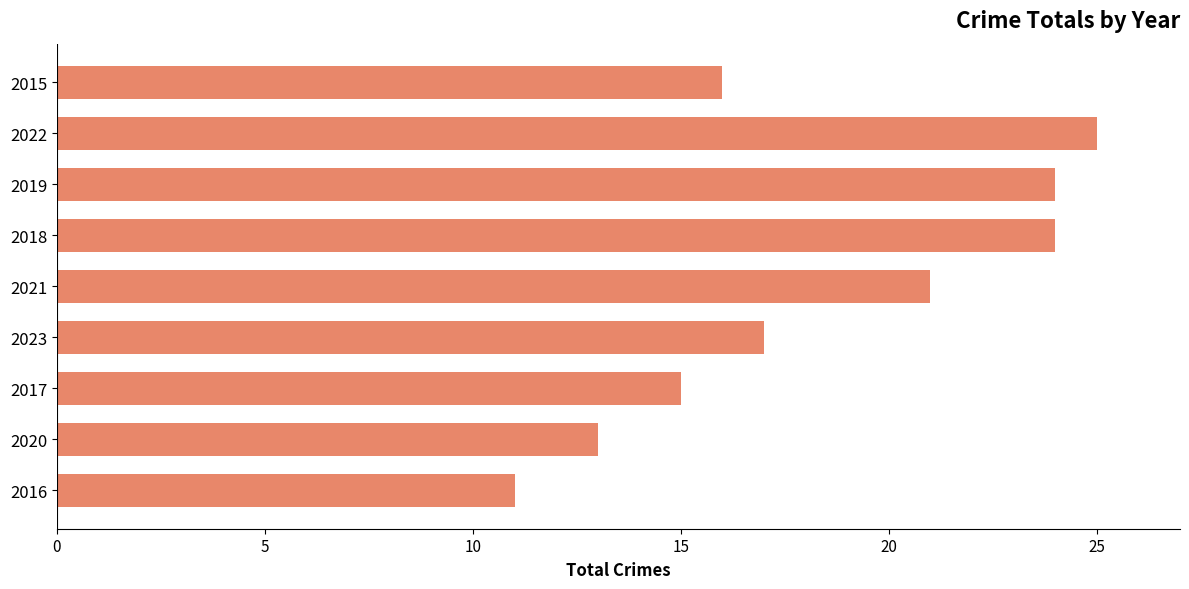

How many bars are there in total?

9